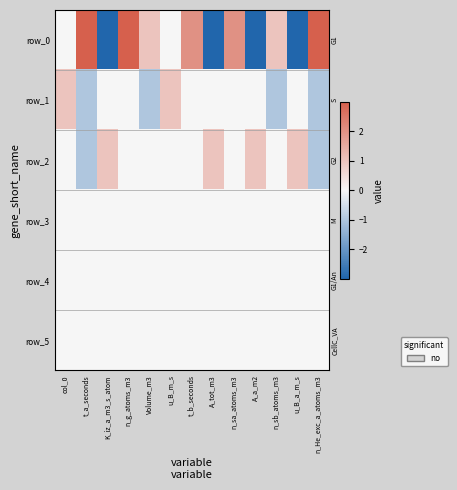

What is the sum of all row_1 values?

-2